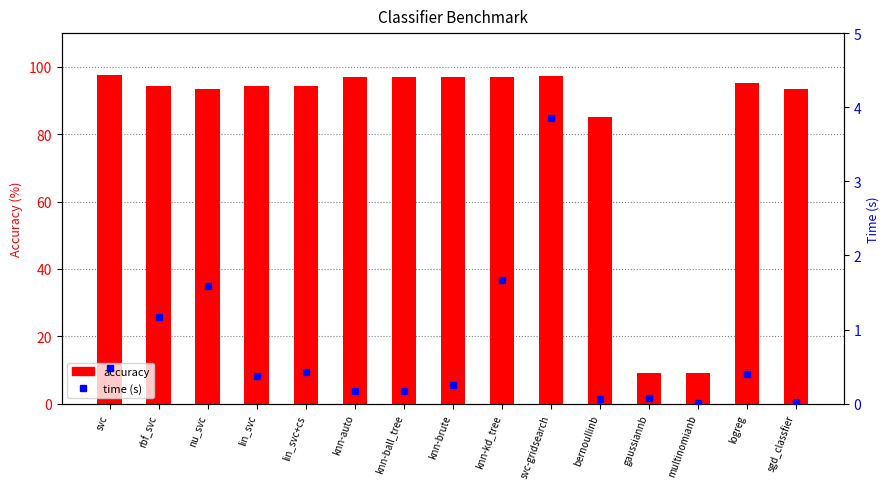

At which category is the sum across all series the highest?

svc-gridsearch